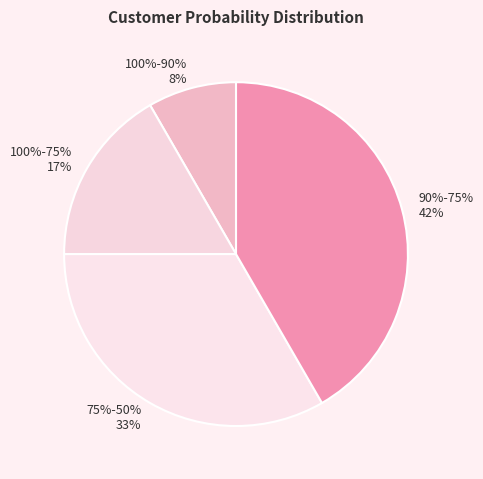

To the nearest percent, what is the difference between the 100%-75% and 90%-75% slice percentages?

25%